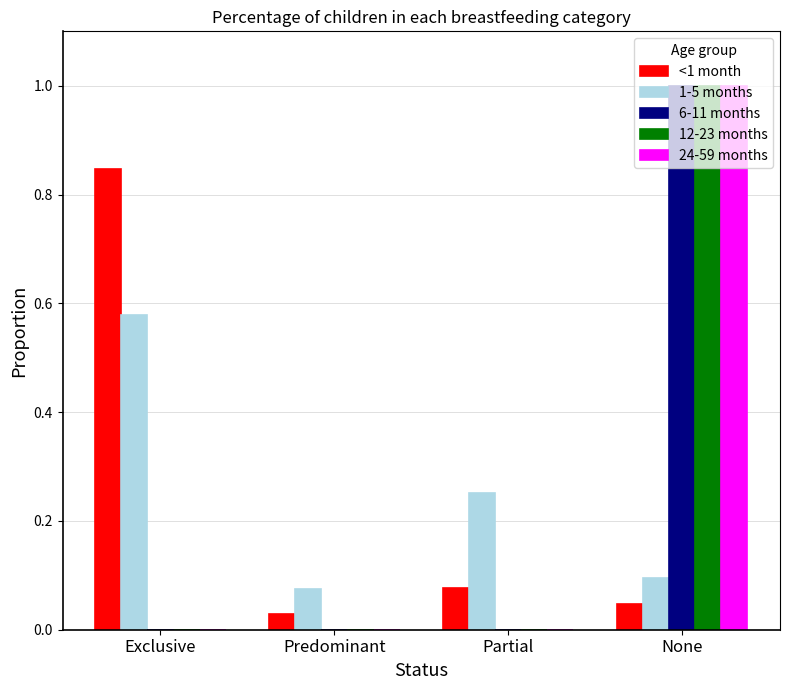

What is the sum of all 12-23 months values?

1.0